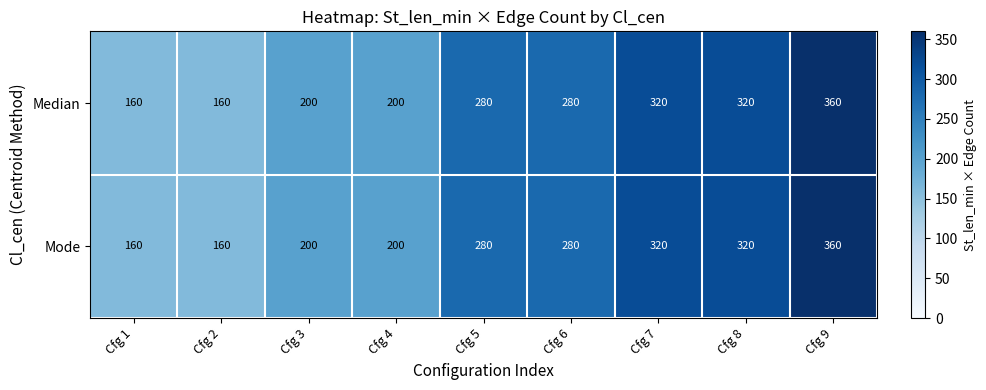

What is the greatest value displayed?

360